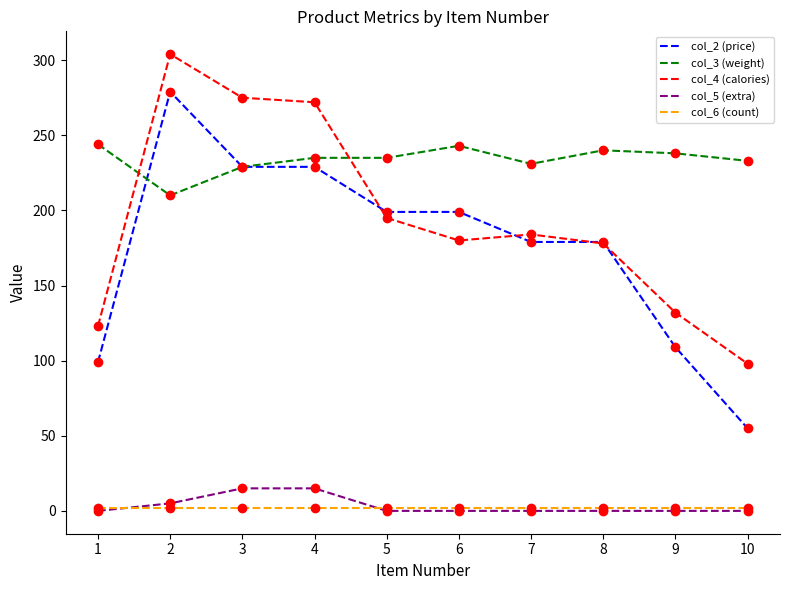

What is the greatest value displayed?

304